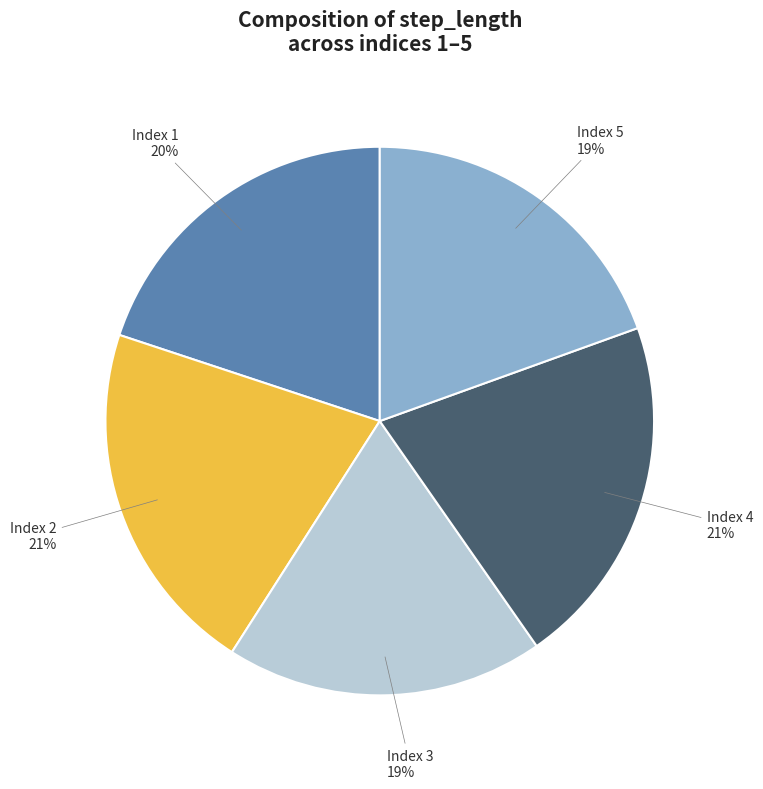

Does any single category account for the majority?

No